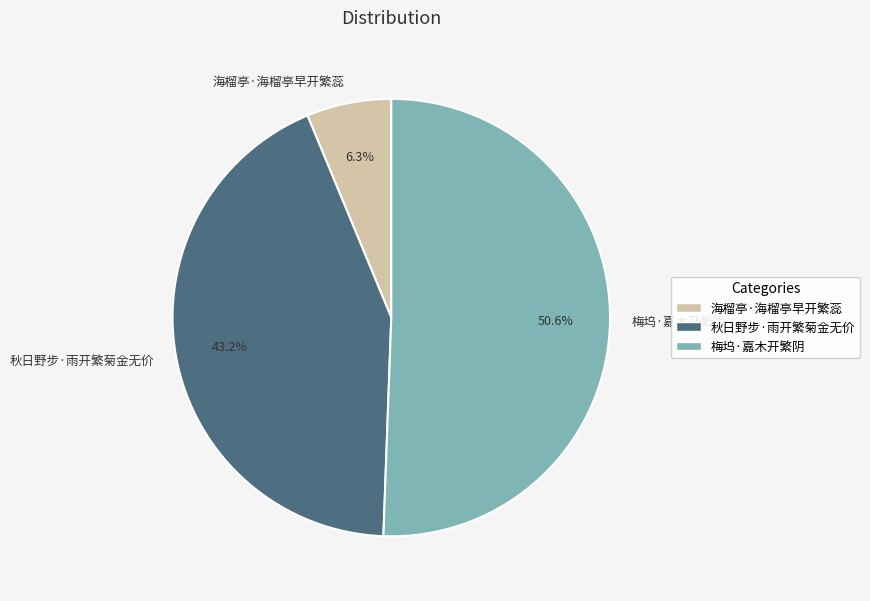

To the nearest percent, what is the average slice percentage?

33%